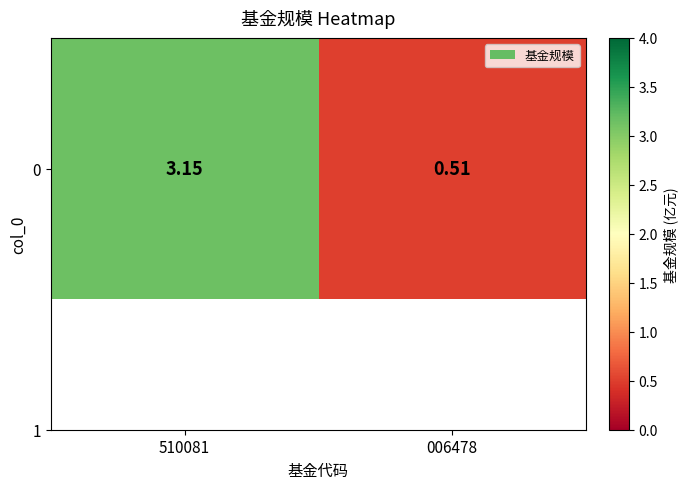

Rank the categories by value from highest to lowest.

510081, 006478